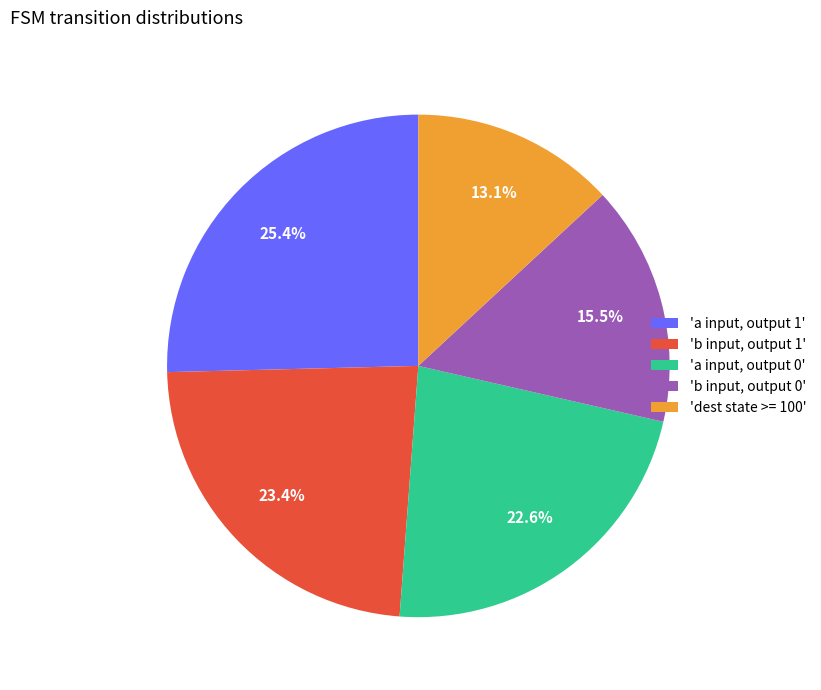

Which slice is the largest?

'a input, output 1'